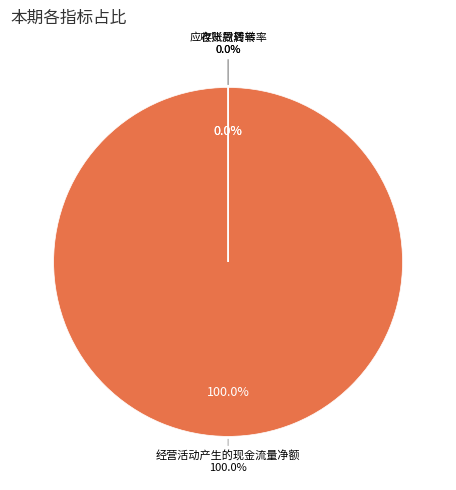

Count the number of slices in the pie.

3